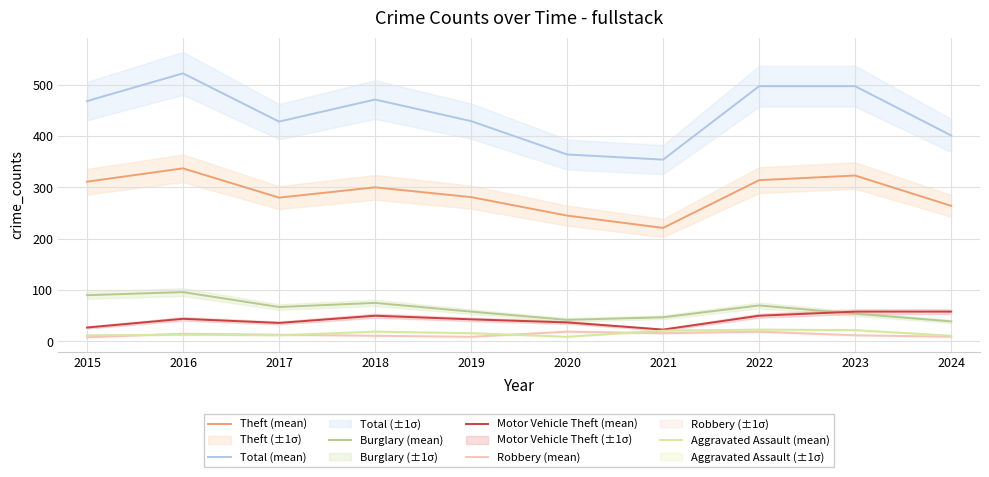

Which series has the largest total across all categories?

Total (mean)